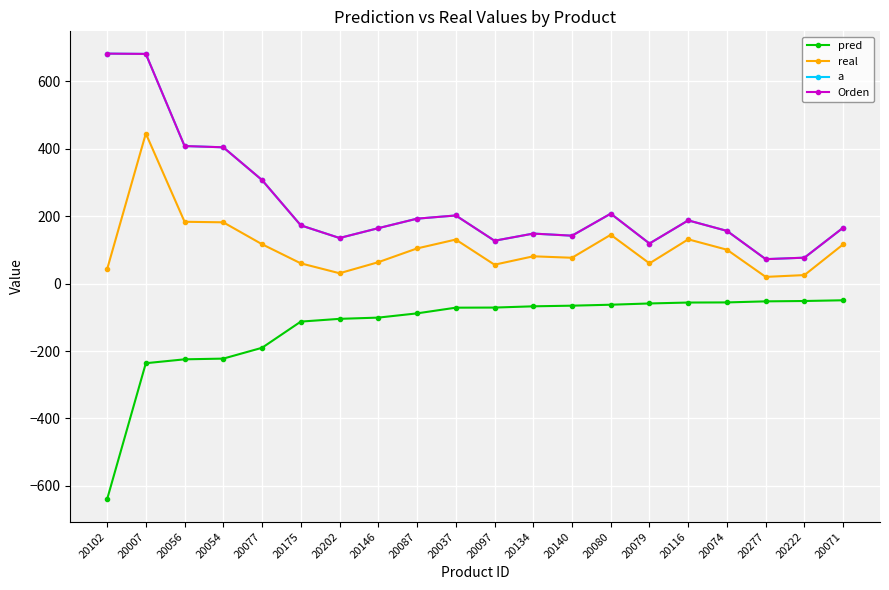

Between 20079 and 20202, which is larger?

20079